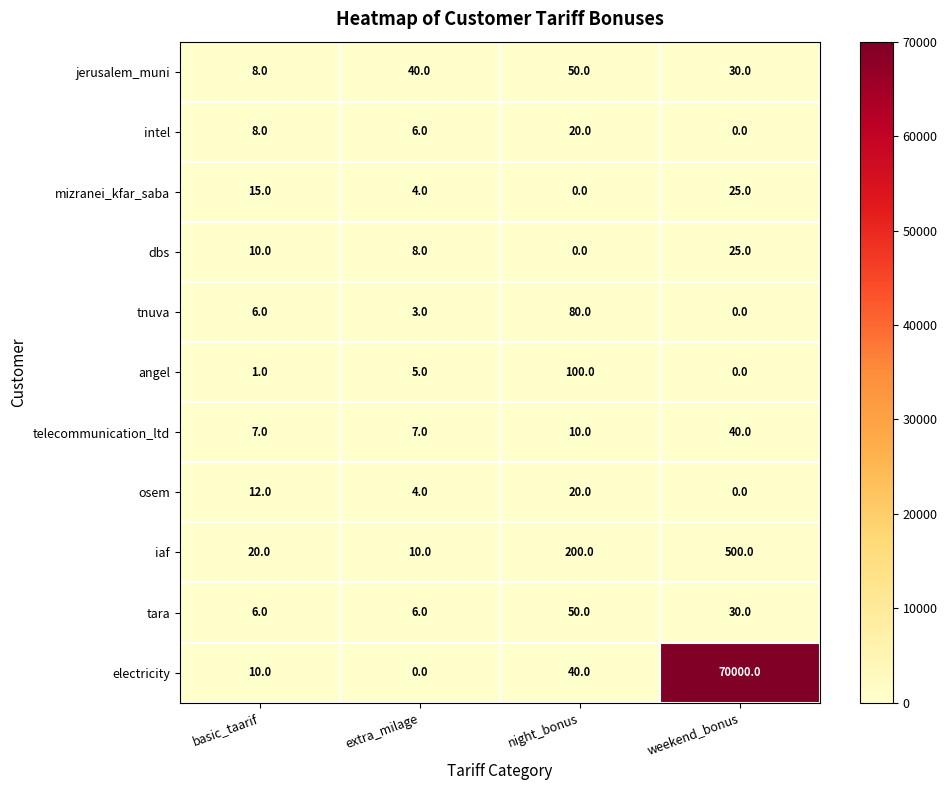

What is the difference between the maximum and minimum values in the intel series?

20